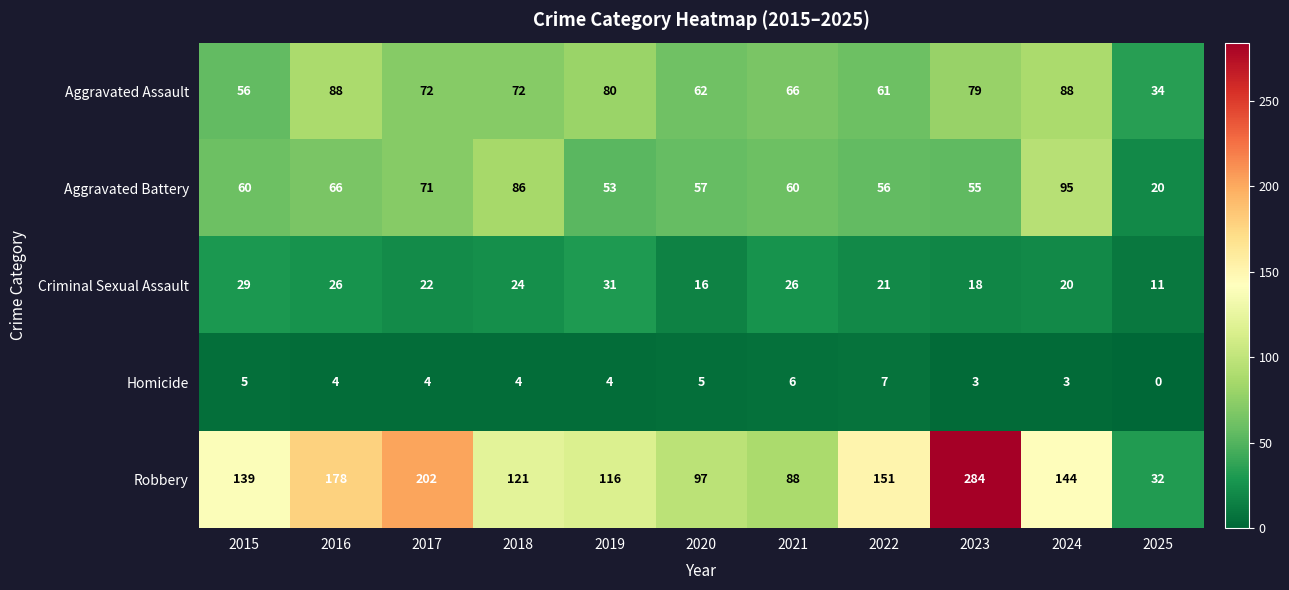

The Aggravated Battery series shows 30 at 2016. True or false?

False